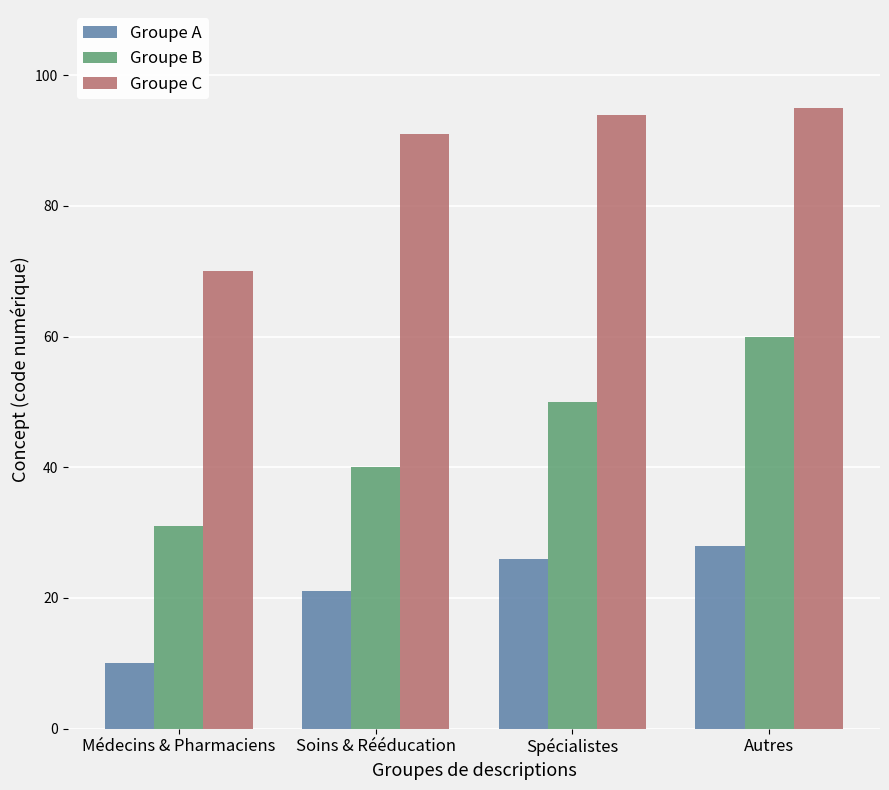

Count the Groupe A values in the range 21 to 28.

3